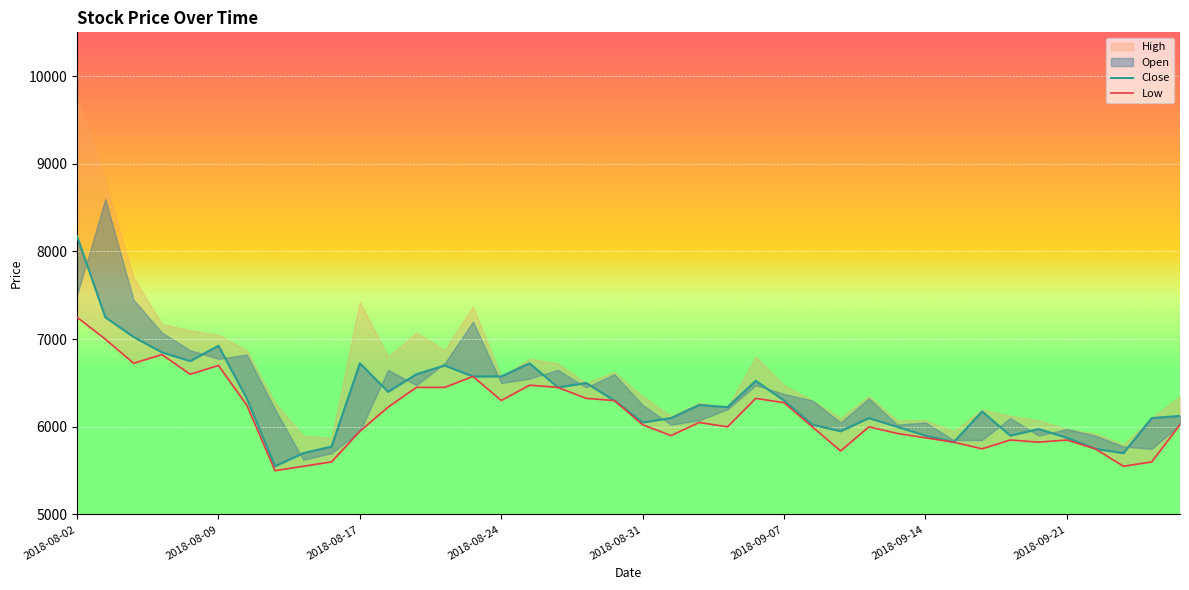

Is it true that Close equals 6100 at 21?

True